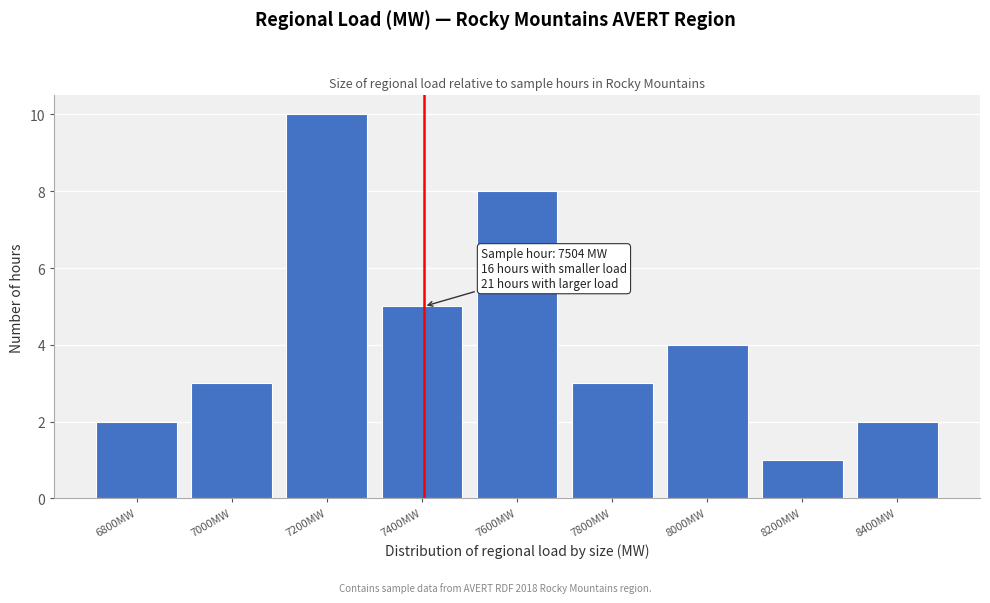

Reading right to left, list all the values displayed in this chart.

8400MW=2	8200MW=1	8000MW=4	7800MW=3	7600MW=8	7400MW=5	7200MW=10	7000MW=3	6800MW=2